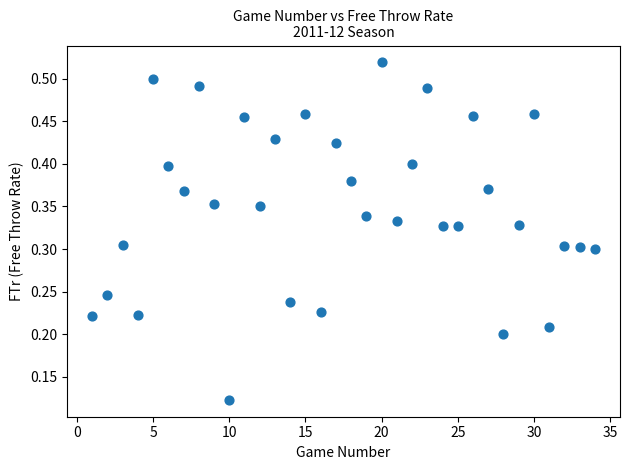

What is the range of X values (max minus min)?

33.0